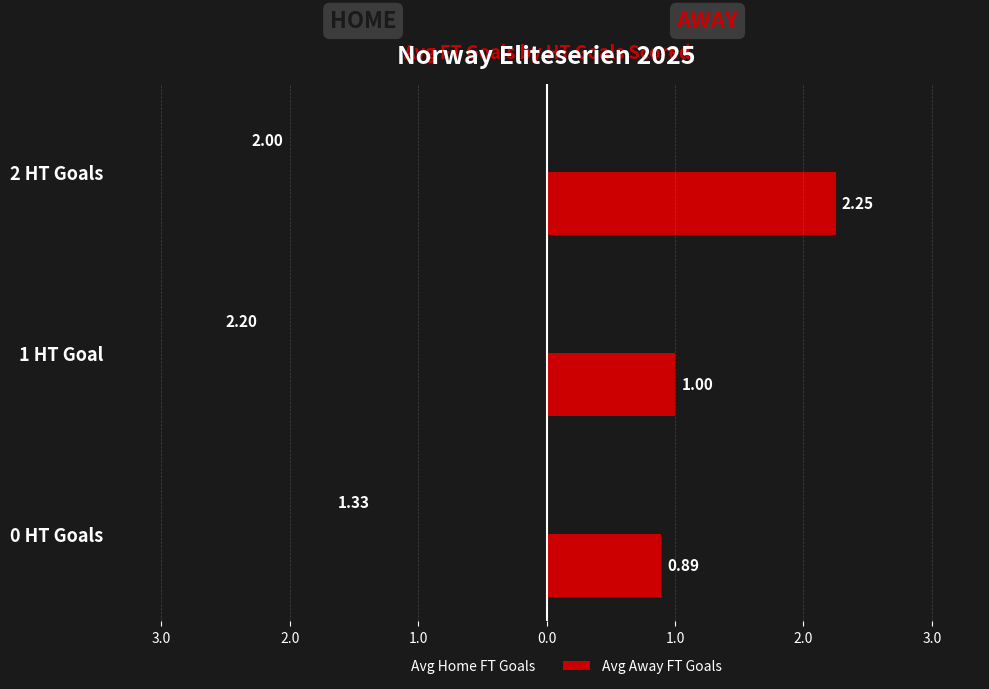

What are all the series names shown in the legend?

Avg Home FT Goals, Avg Away FT Goals